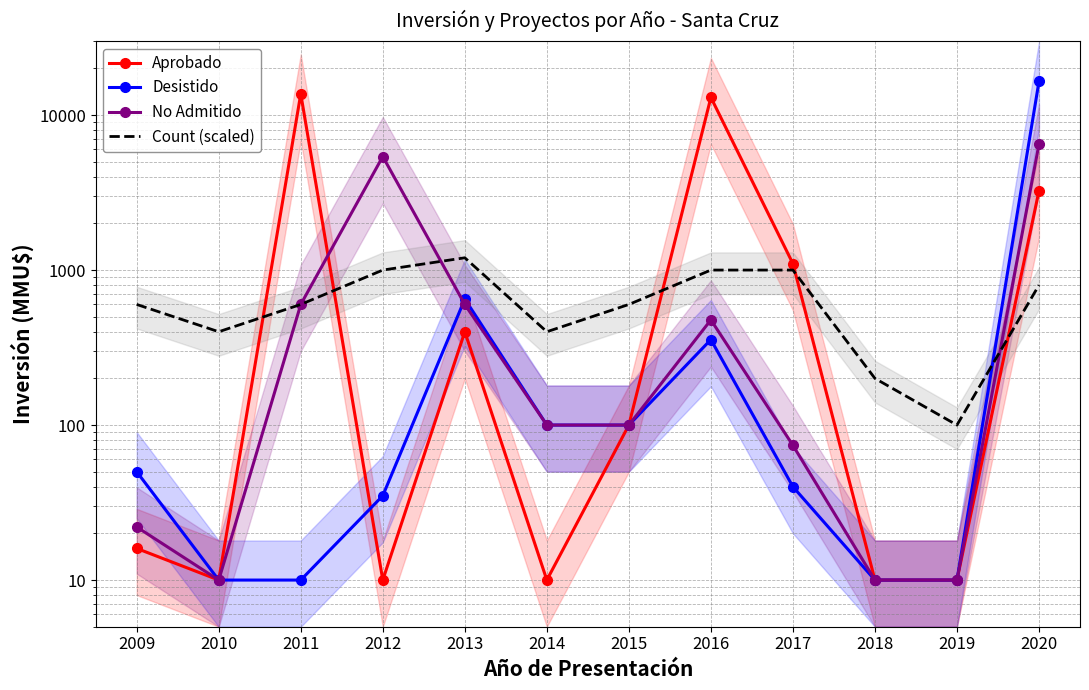

In Count (scaled), how many points are lower than both neighbors (excluding endpoints)?

3